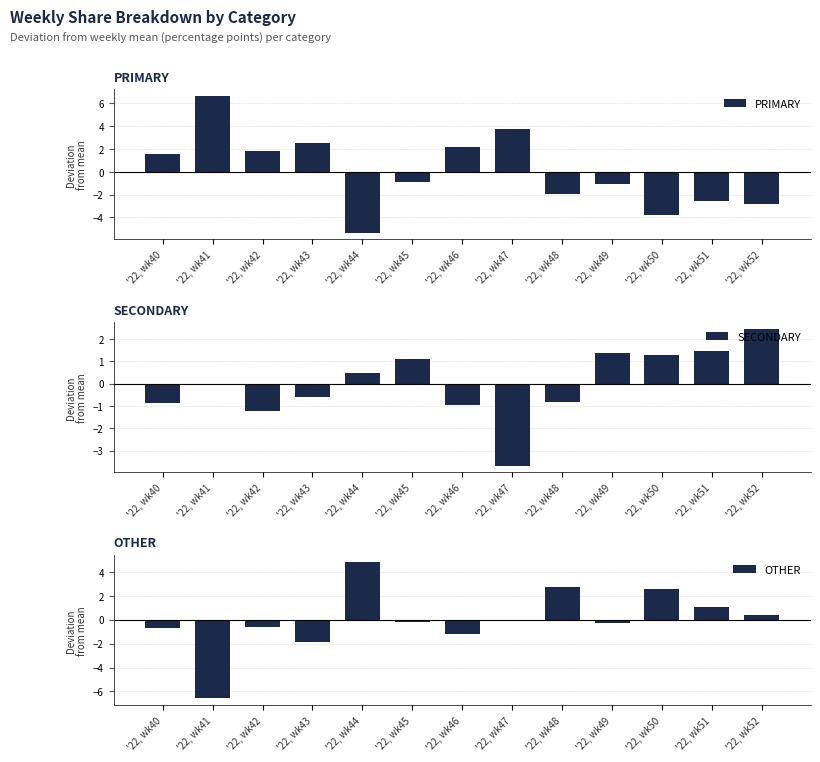

How many bars are there in total?

39